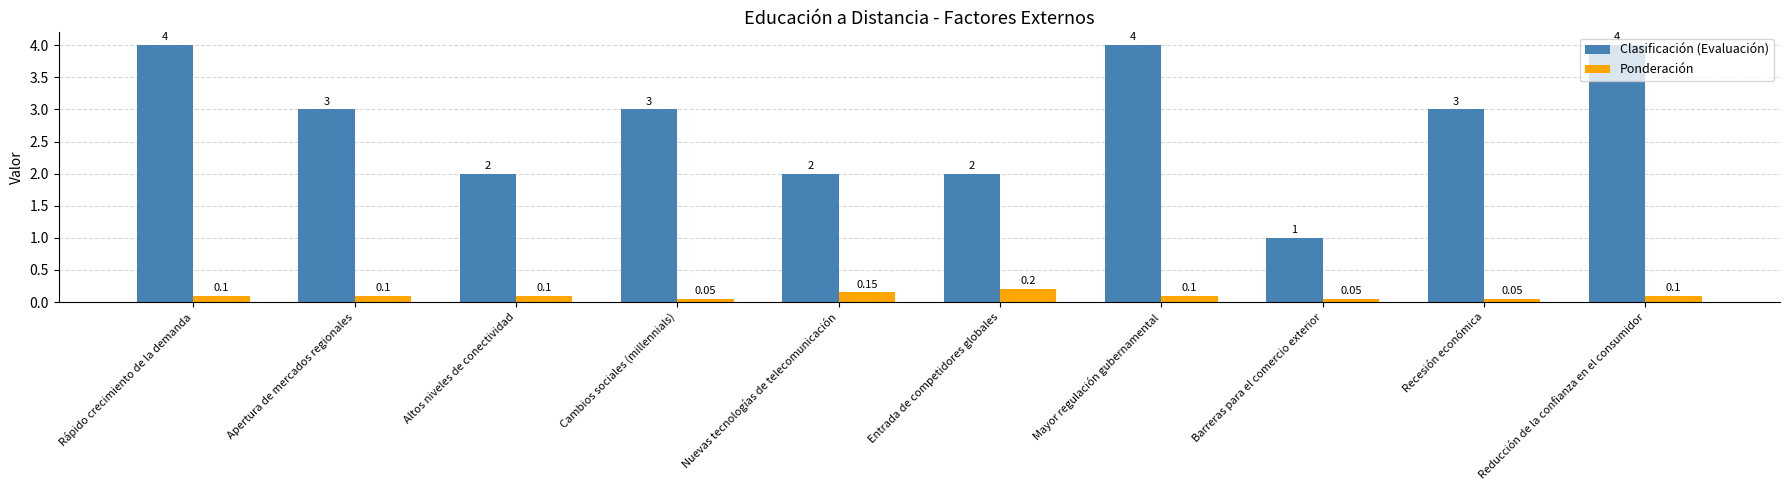

What value does the Clasificación (Evaluación) series have at Altos niveles de conectividad?

2.0